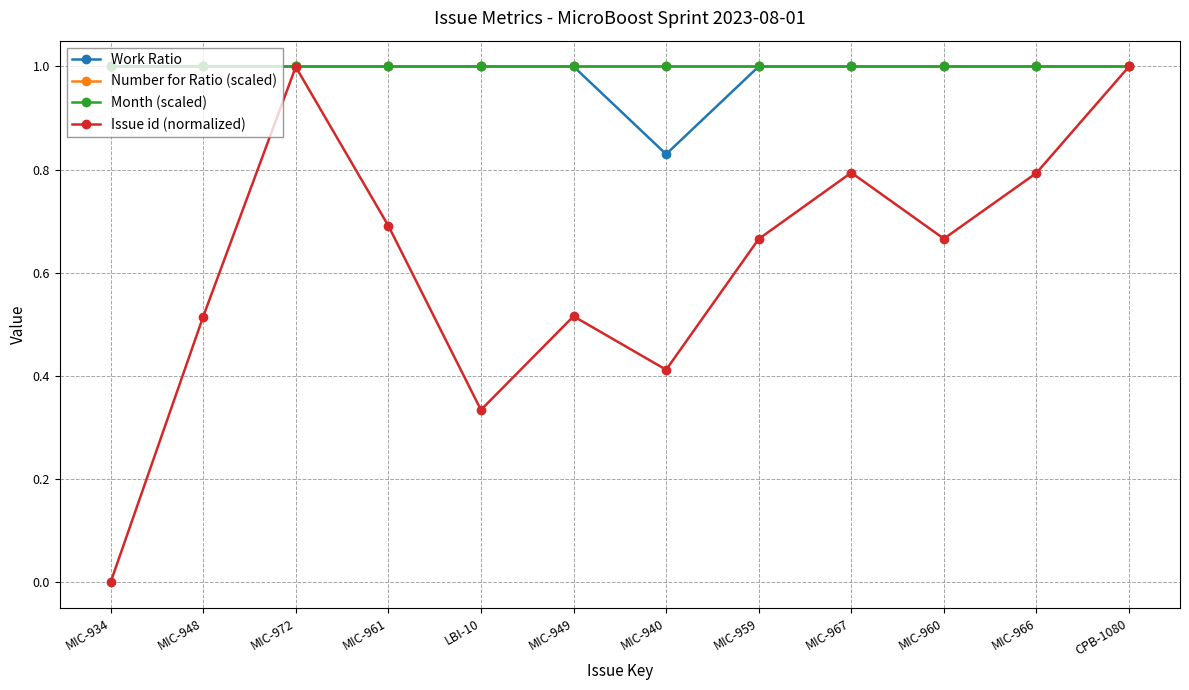

Rank the series at CPB-1080 from highest to lowest value.

Work Ratio, Number for Ratio (scaled), Month (scaled), Issue id (normalized)